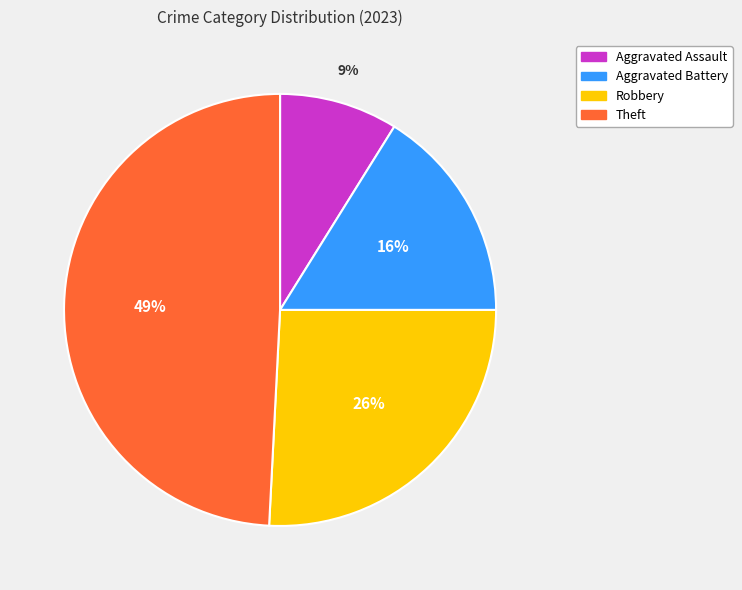

Which has a higher value, Theft or Aggravated Assault?

Theft